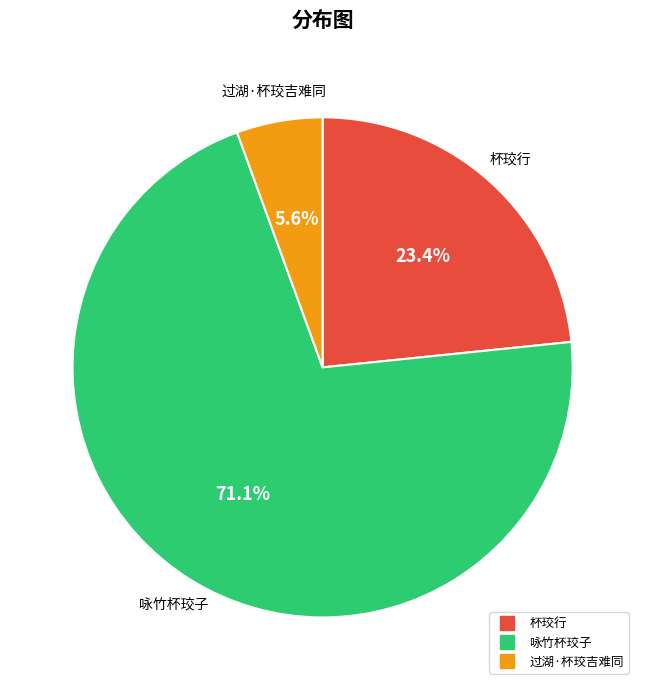

Is there a majority slice in this chart?

Yes